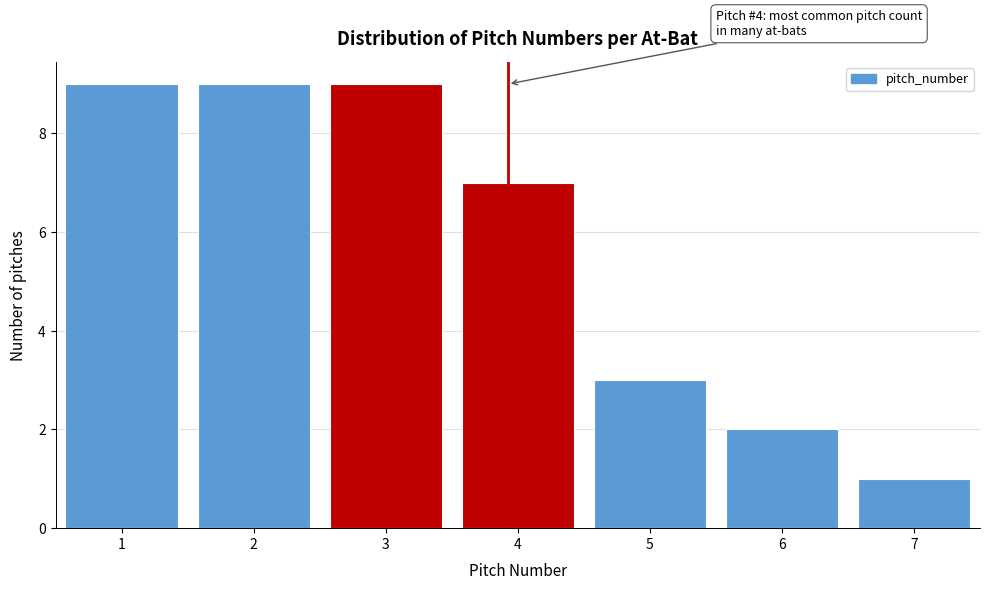

Reading right to left, transcribe all the data shown in this chart.

1	2	3	7	9	9	9